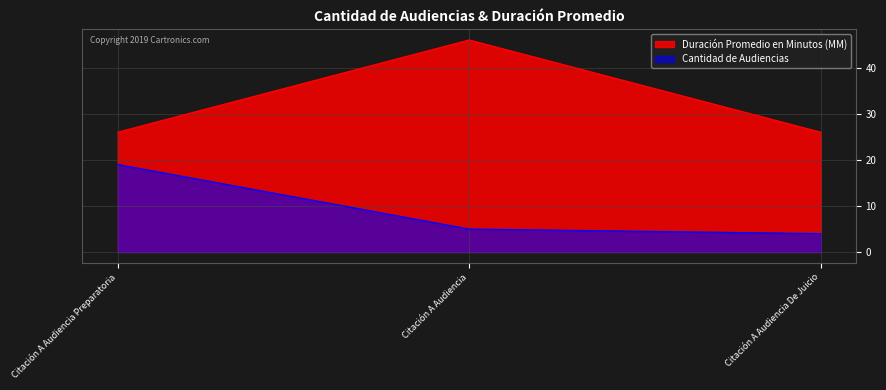

What is the minimum value shown in the chart?

4